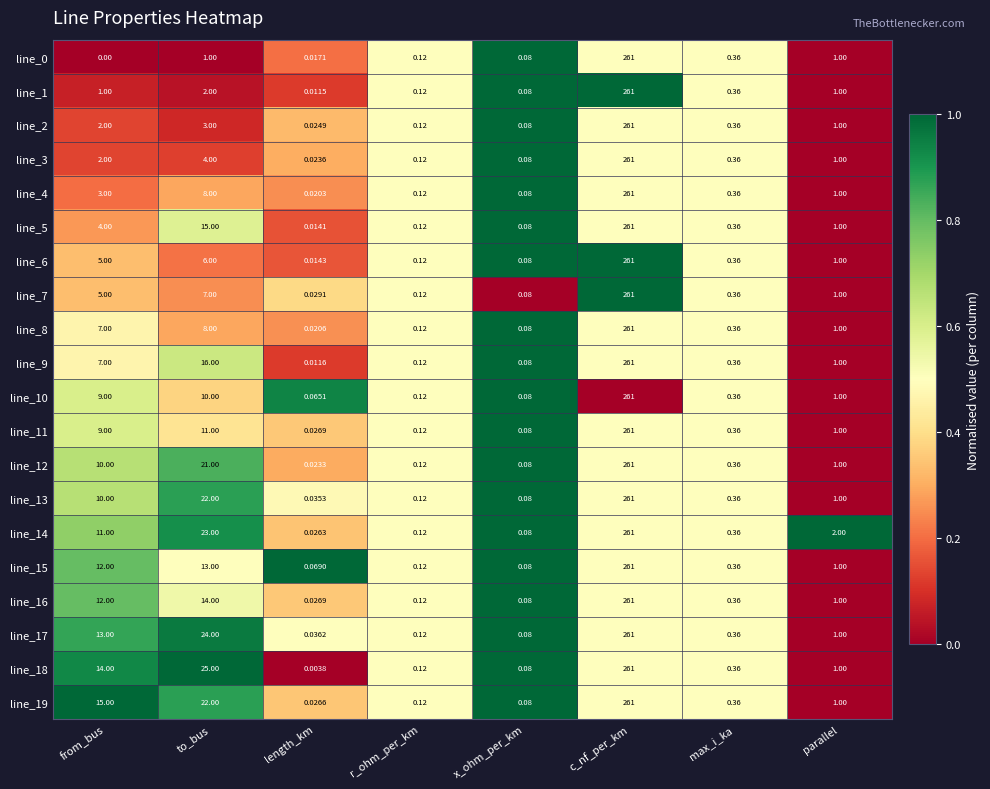

List the labels in order of line_18 value, smallest first.

length_km, x_ohm_per_km, r_ohm_per_km, max_i_ka, parallel, from_bus, to_bus, c_nf_per_km